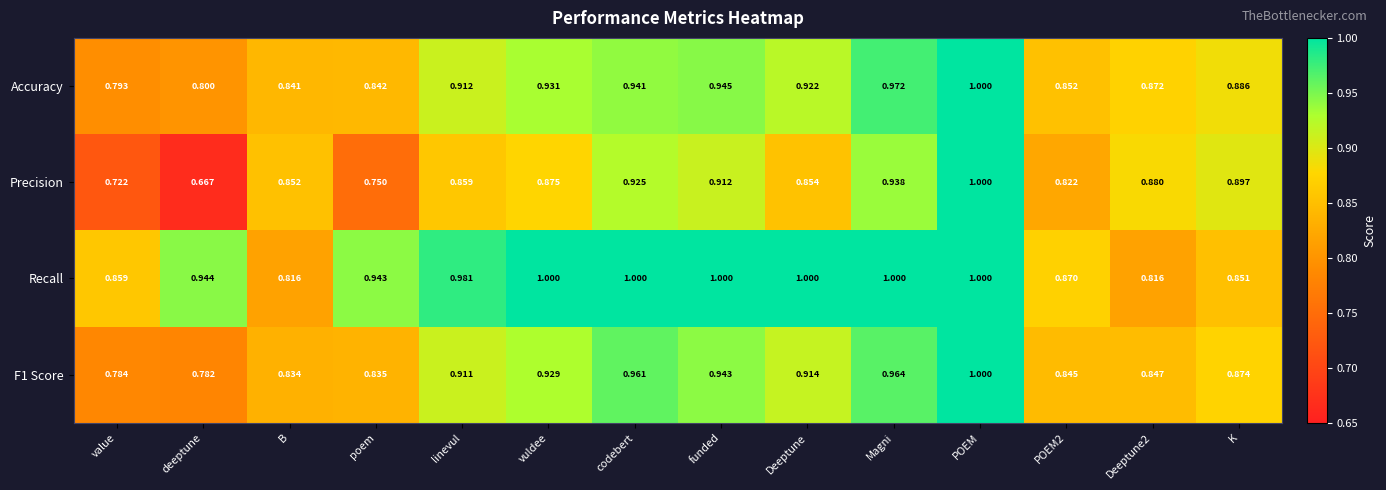

Between deeptune and funded, which series saw the biggest shift?

Precision